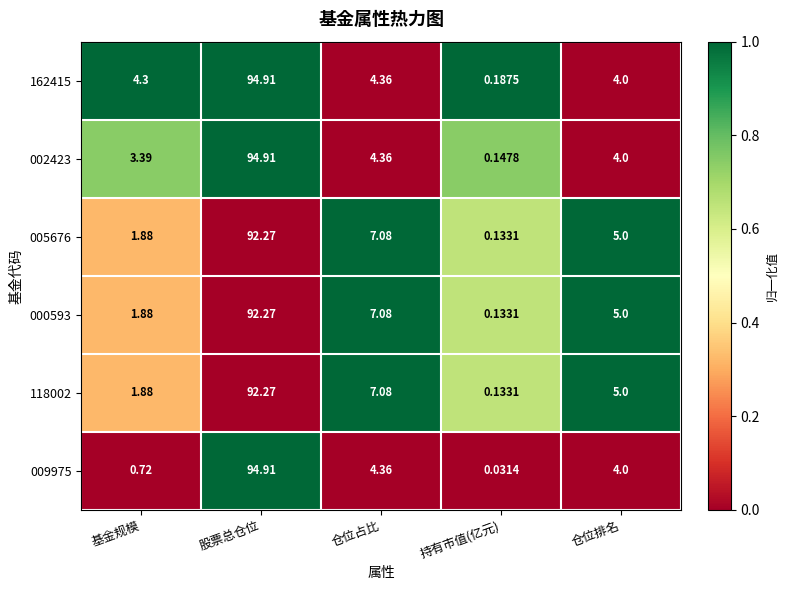

Rank the categories by 118002 value from highest to lowest.

股票总仓位, 仓位占比, 仓位排名, 基金规模, 持有市值(亿元)